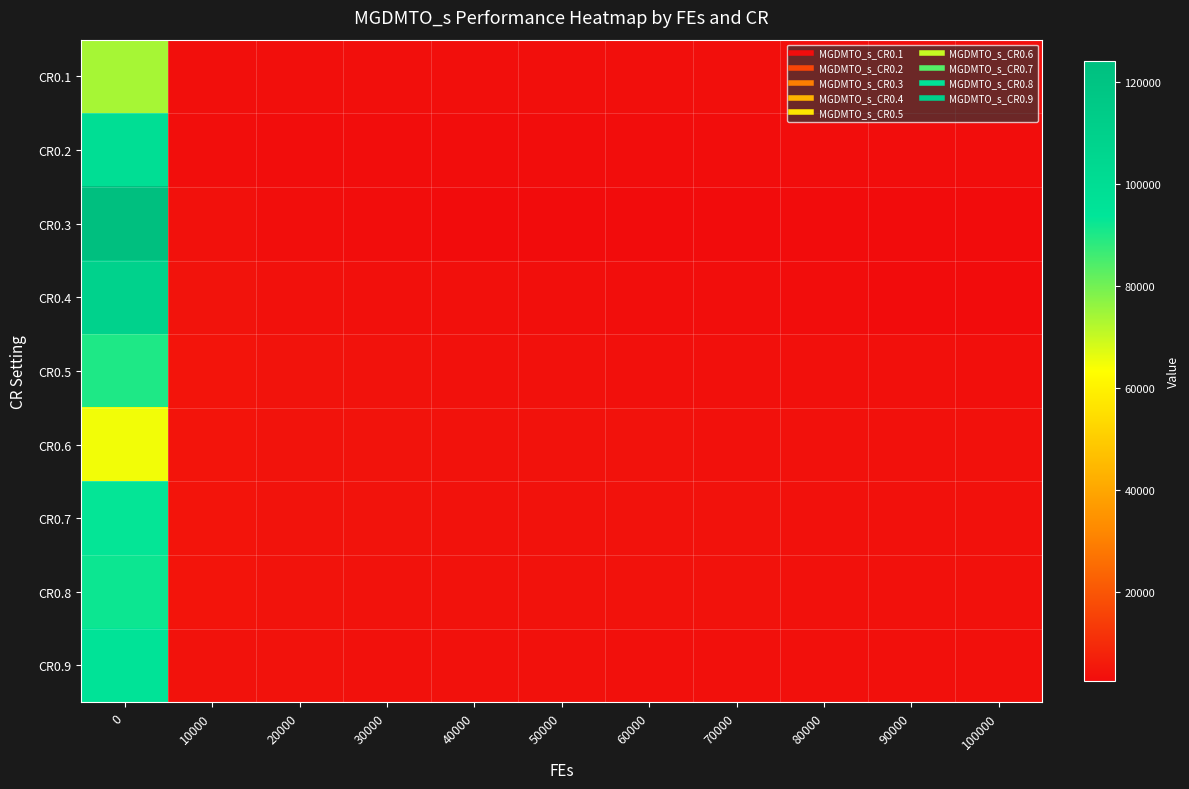

At 60000, list the series in order from largest to smallest.

CR0.7, CR0.8, CR0.6, CR0.5, CR0.9, CR0.1, CR0.4, CR0.2, CR0.3